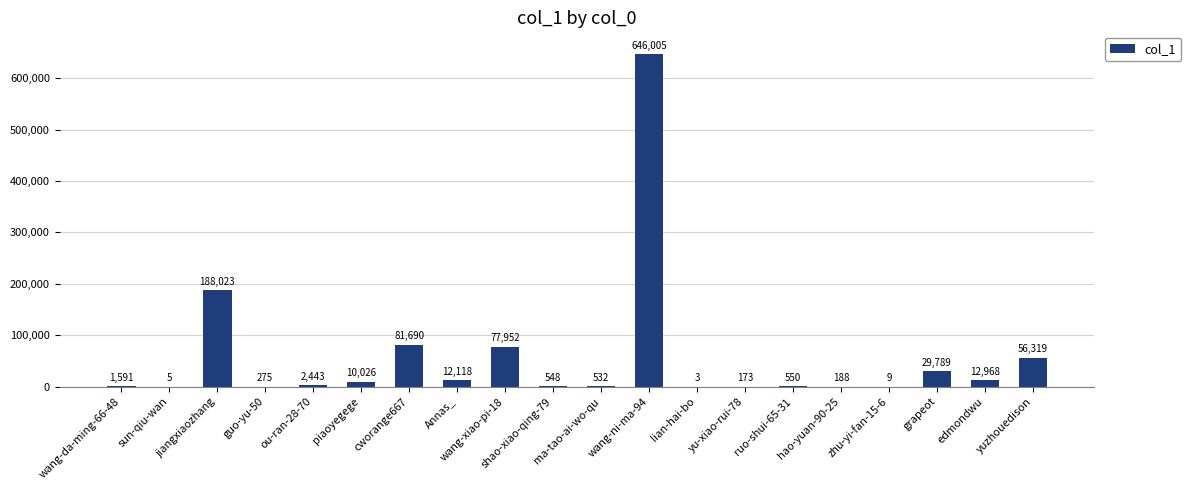

Approximately how many times larger is the value at cworange667 compared to hao-yuan-90-25?

434.5